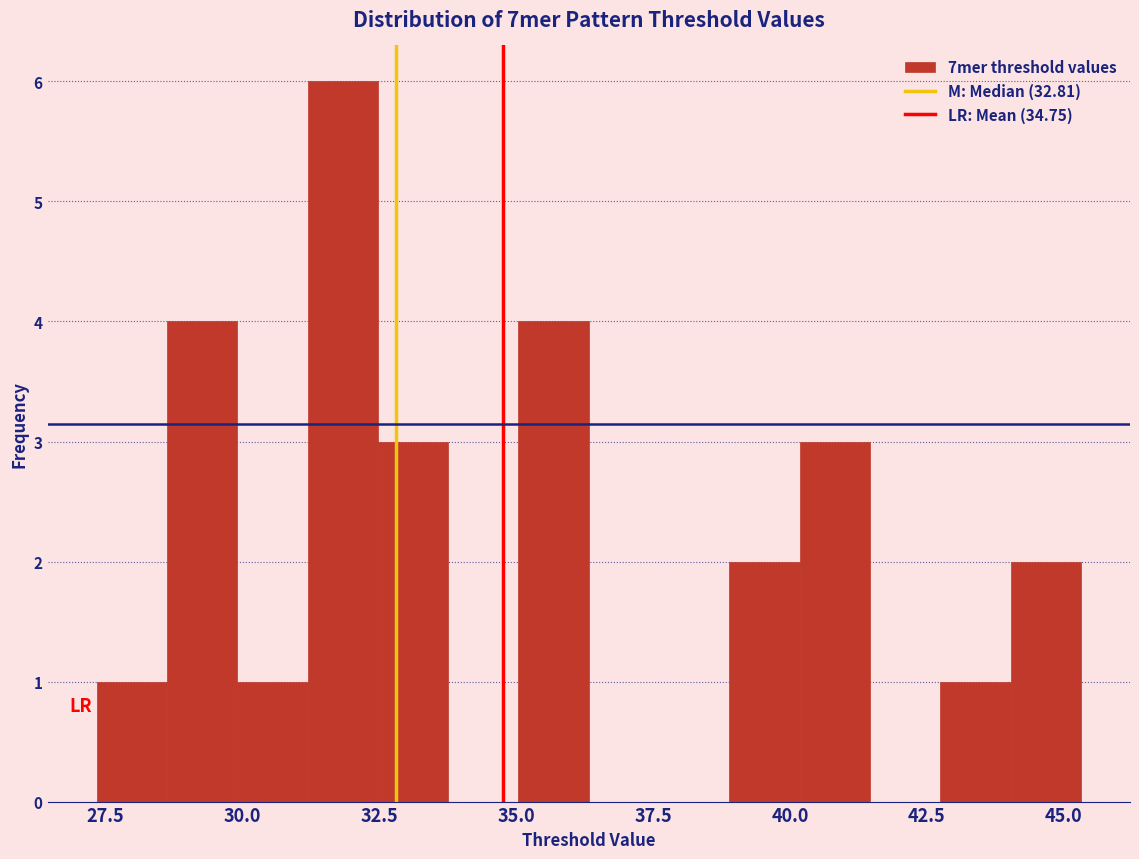

Read against the x-axis, roughly where is the centre of the tallest bar?

32.0